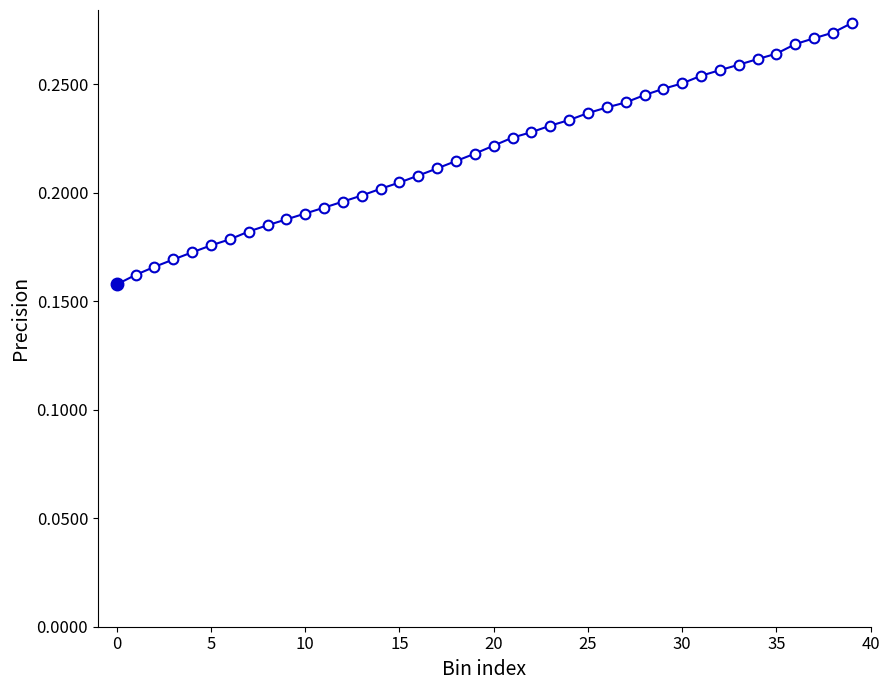

How many values are between 0 and 1?

40